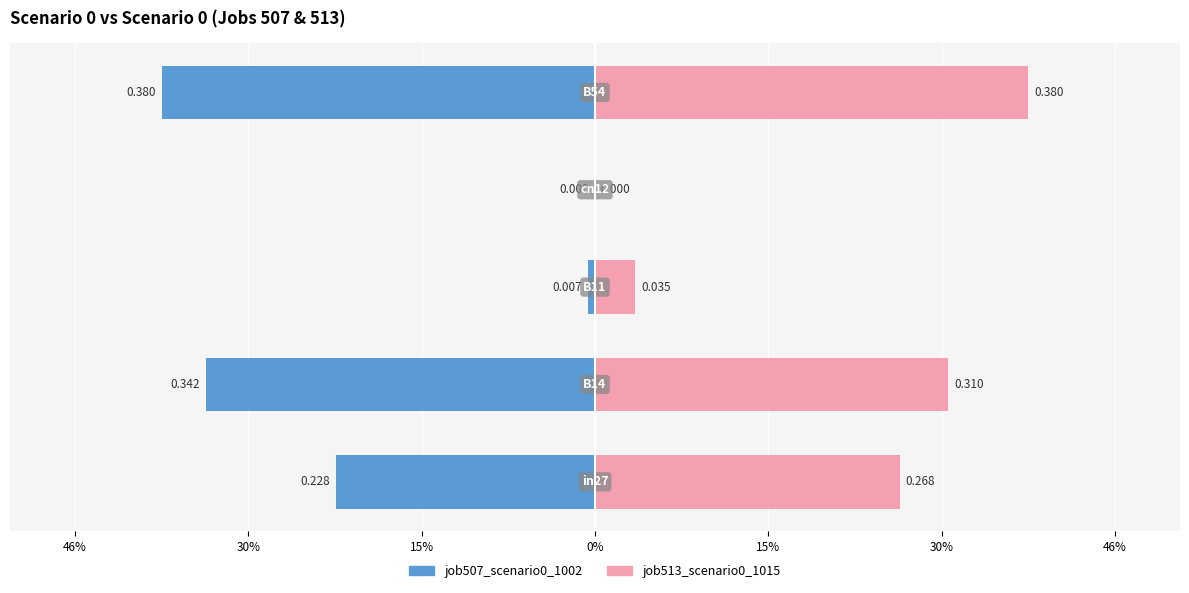

What are all the series names shown in the legend?

job507_scenario0_1002, job513_scenario0_1015